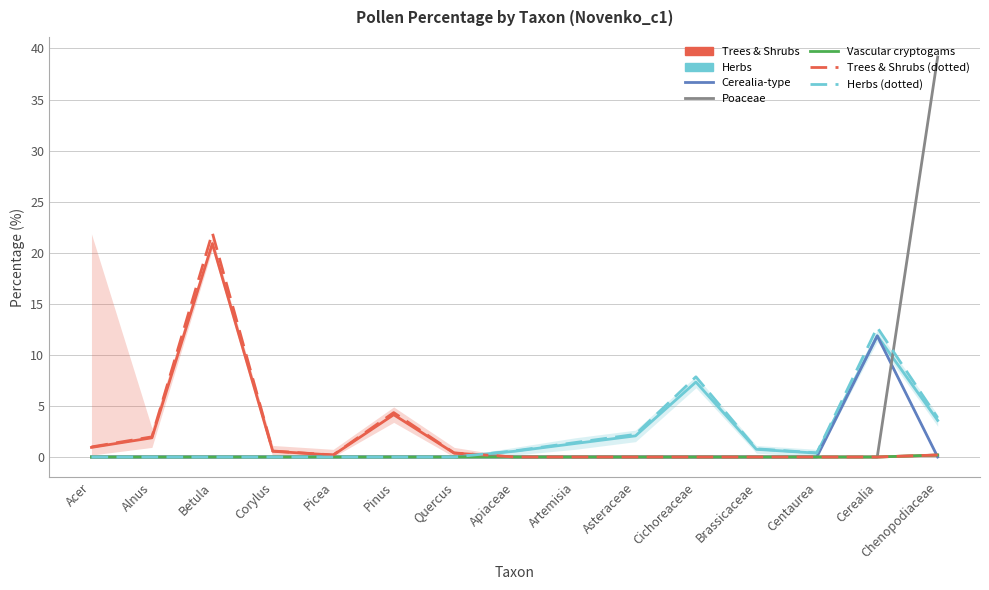

True or false: Vascular cryptogams and Trees & Shrubs intersect in this chart.

False